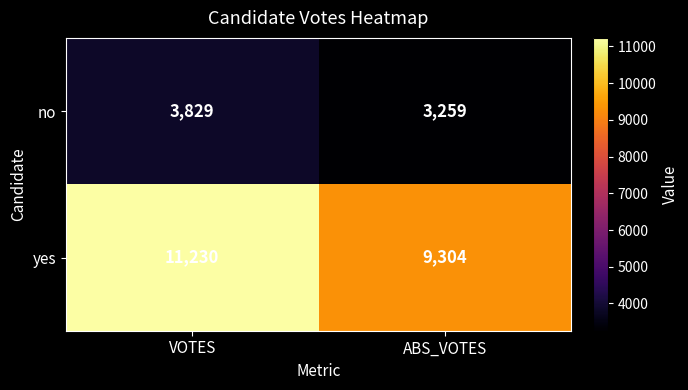

Is the value of no at ABS_VOTES greater than the value of yes at VOTES?

No